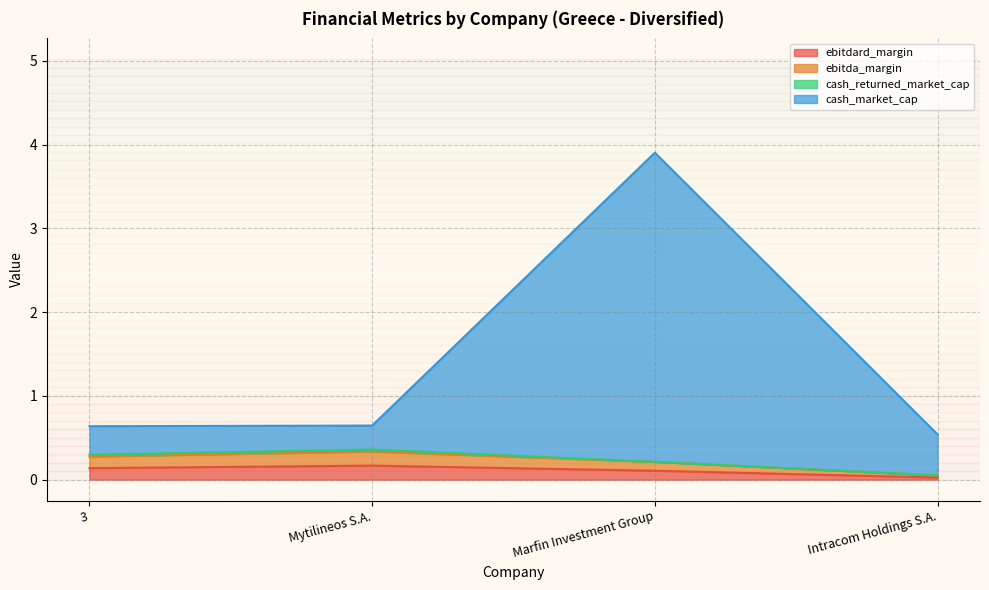

The value of ebitdard_margin at Intracom Holdings S.A. is 0.0. True or false?

True